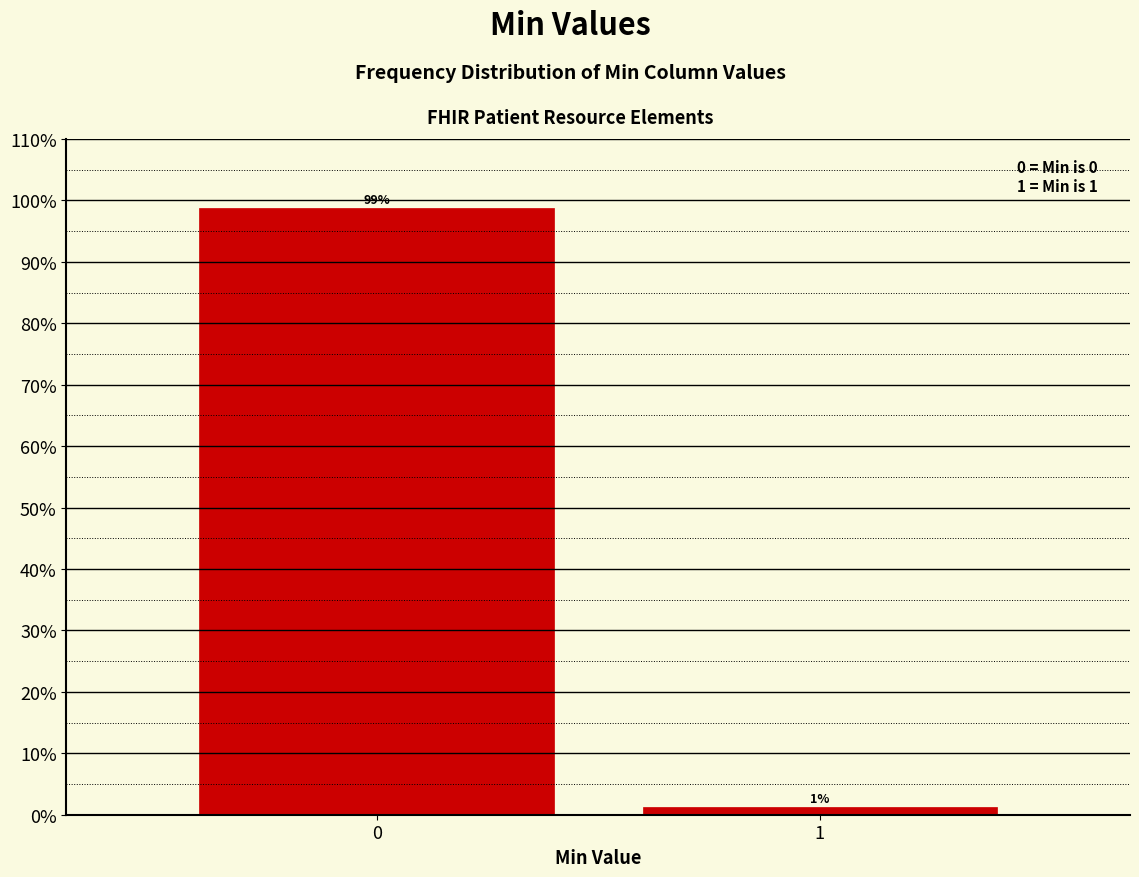

Read the value at 0.

98.8